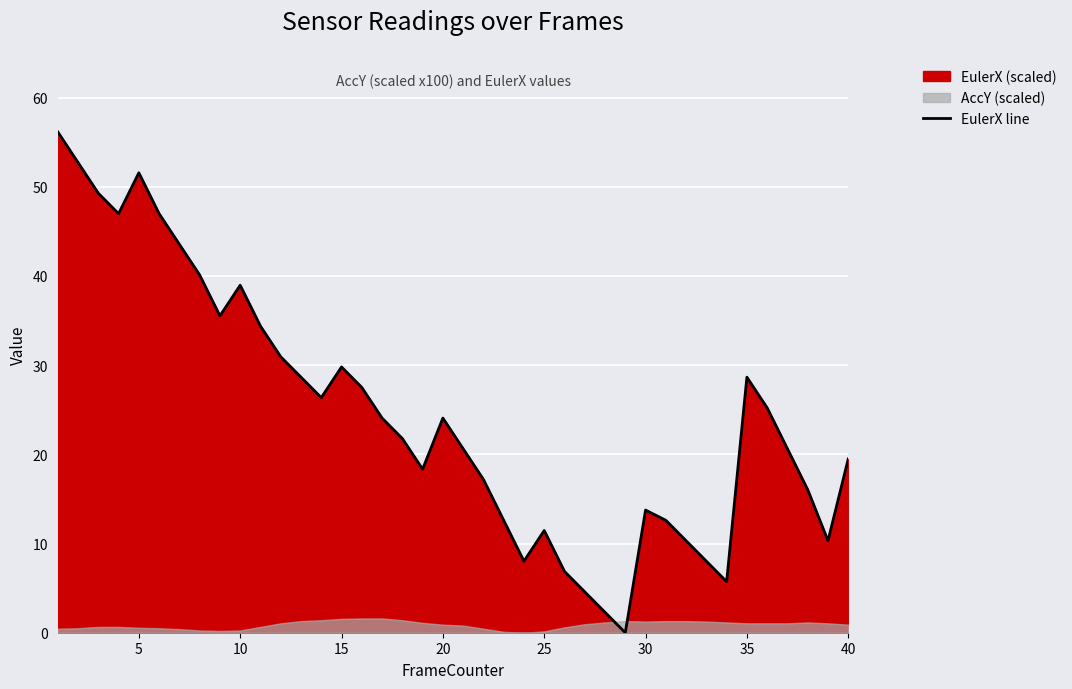

True or false: EulerX line has a value of 41.6 at 20.

False